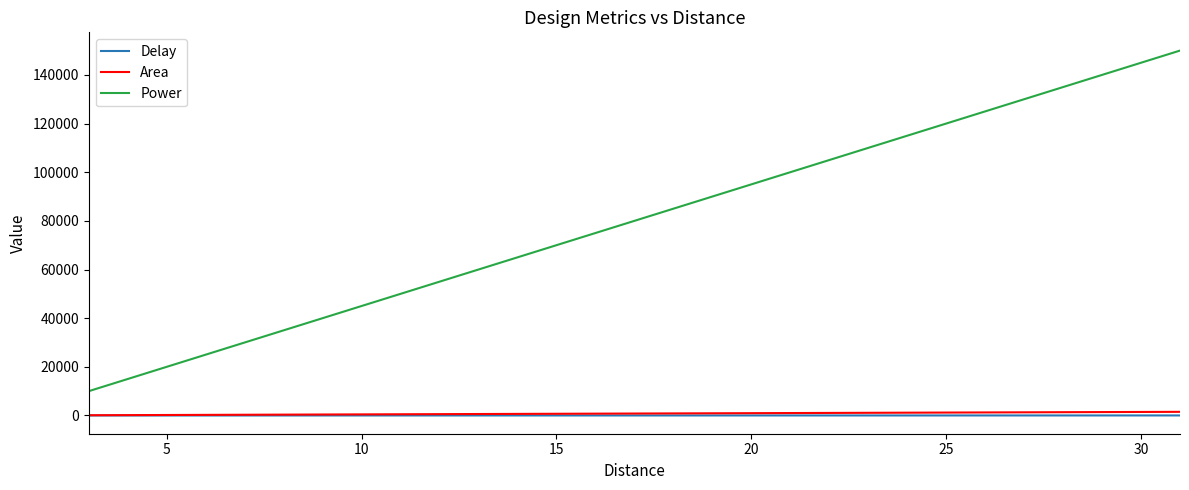

True or false: Power and Delay intersect in this chart.

False